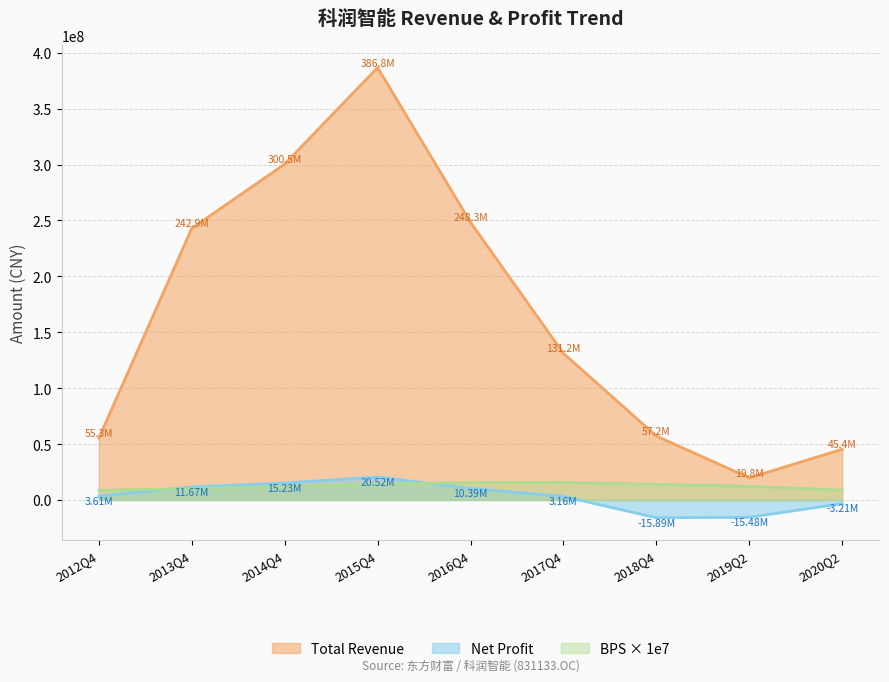

What are all the series names shown in the legend?

Total Revenue, Net Profit, BPS × 1e7